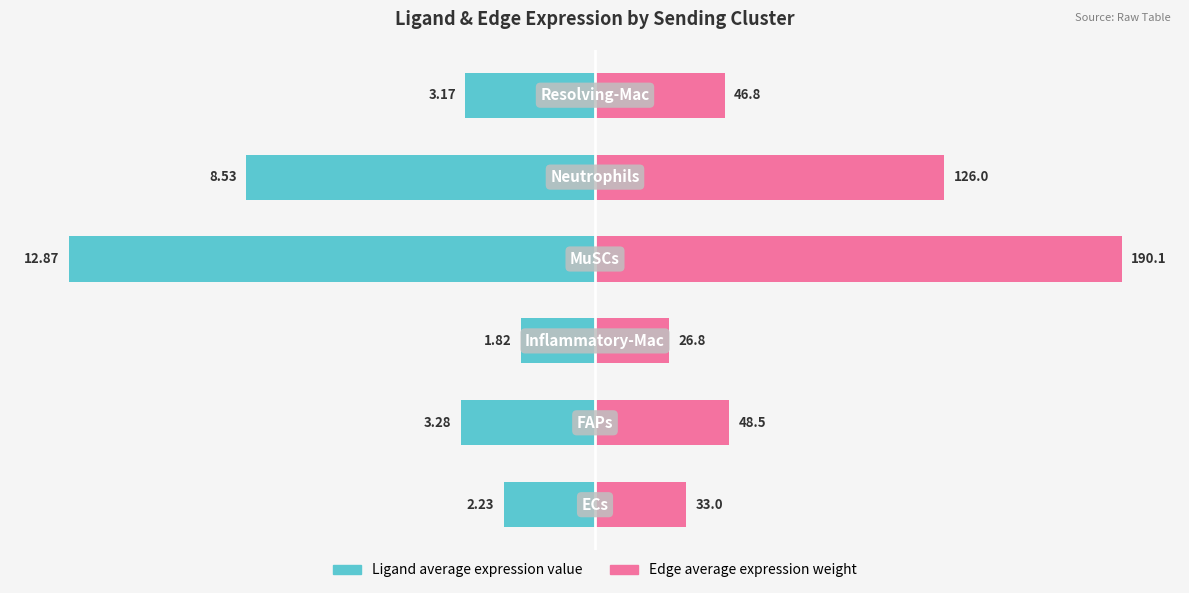

What are all the series names shown in the legend?

Ligand average expression value, Edge average expression weight